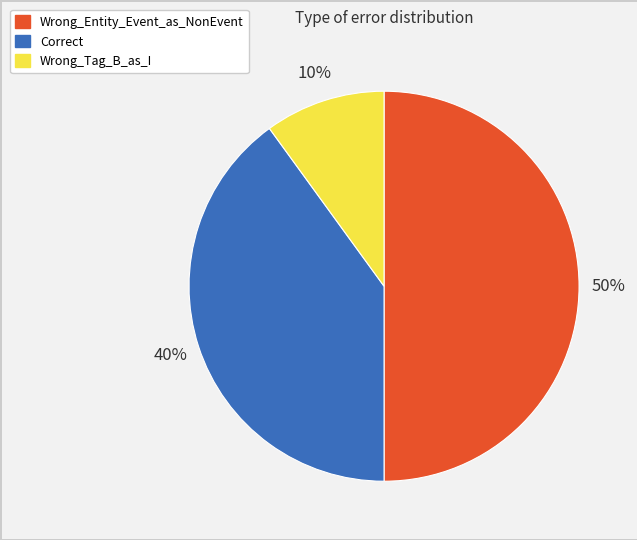

What is the ratio of the value at Correct to the value at Wrong_Entity_Event_as_NonEvent?

0.8